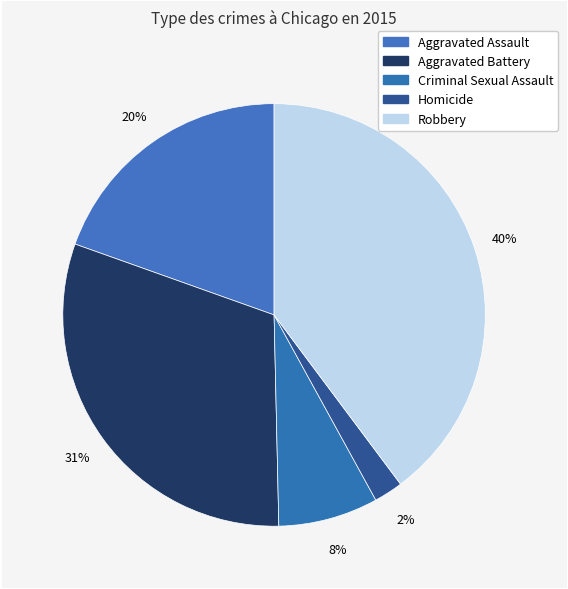

Is there a majority slice in this chart?

No